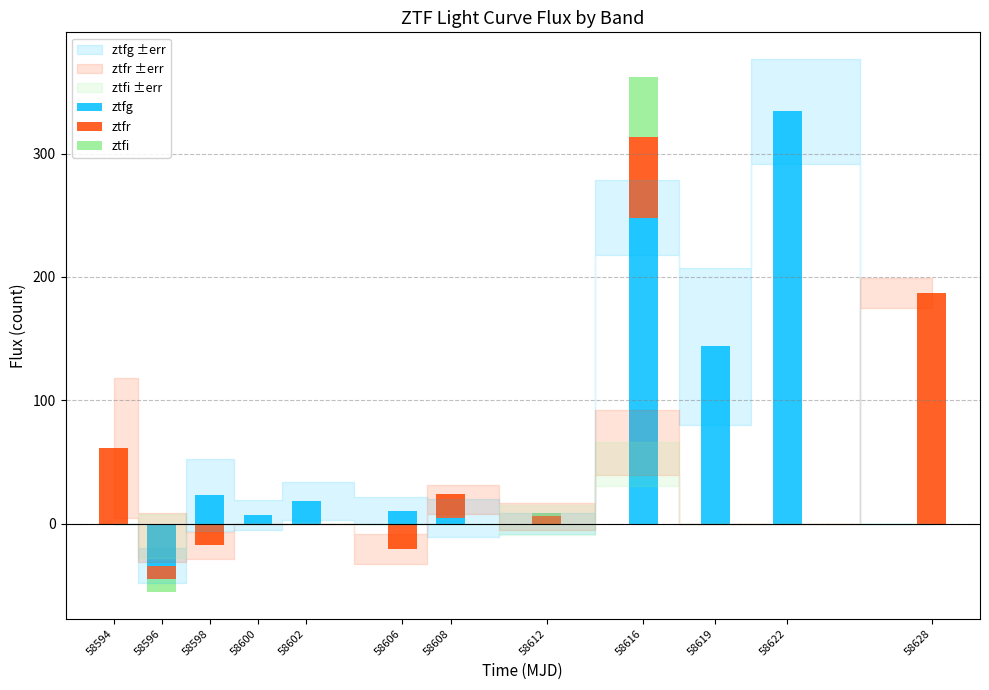

What are all the series names shown in the legend?

ztfg, ztfr, ztfi